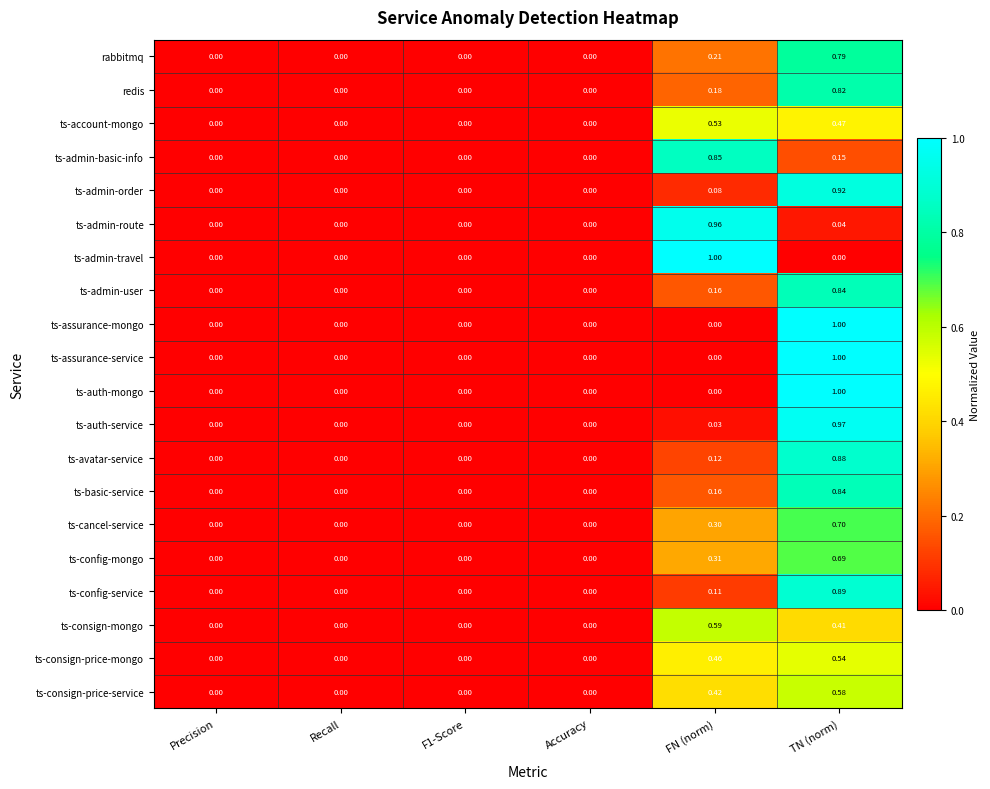

At which label does ts-cancel-service reach its peak?

TN (norm)